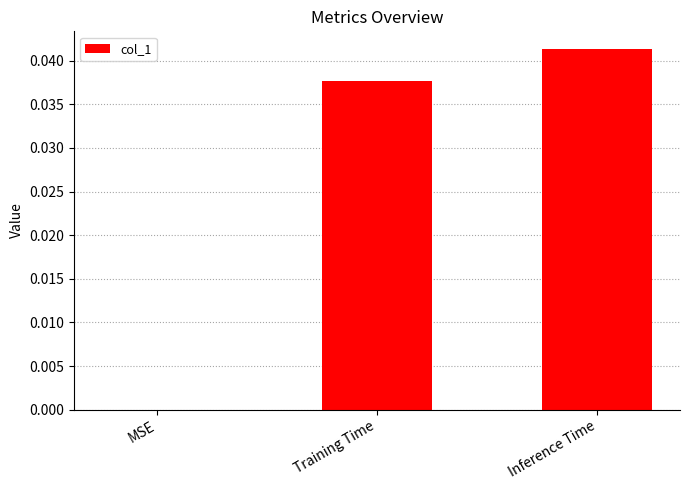

Between Training Time and MSE, which is larger?

Training Time